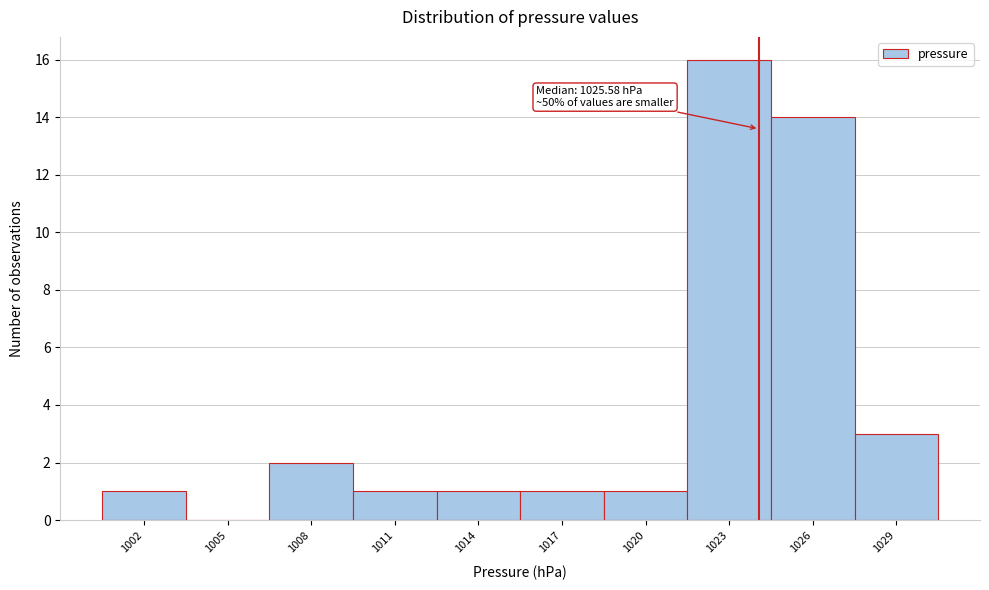

Reading left to right, list all the values displayed in this chart.

1002=1	1005=0	1008=2	1011=1	1014=1	1017=1	1020=1	1023=16	1026=14	1029=3